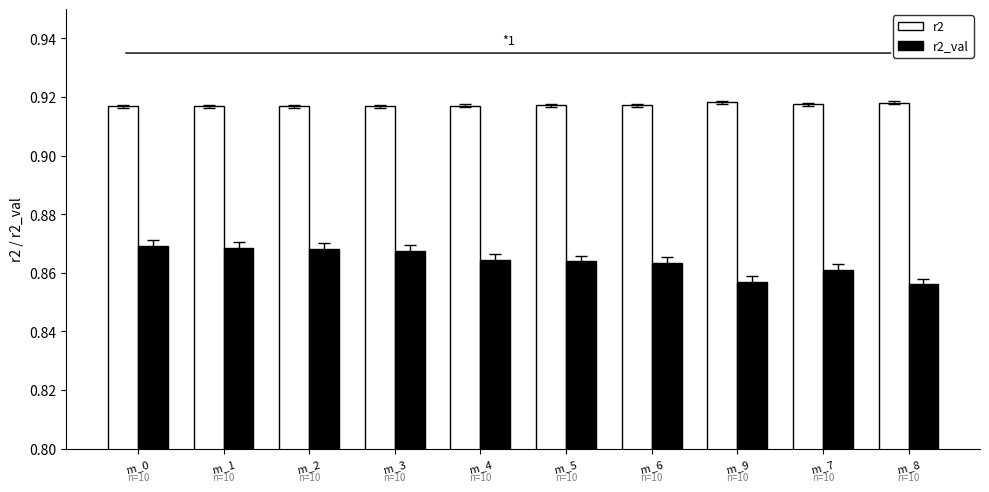

How many r2 values are between 0 and 1?

10